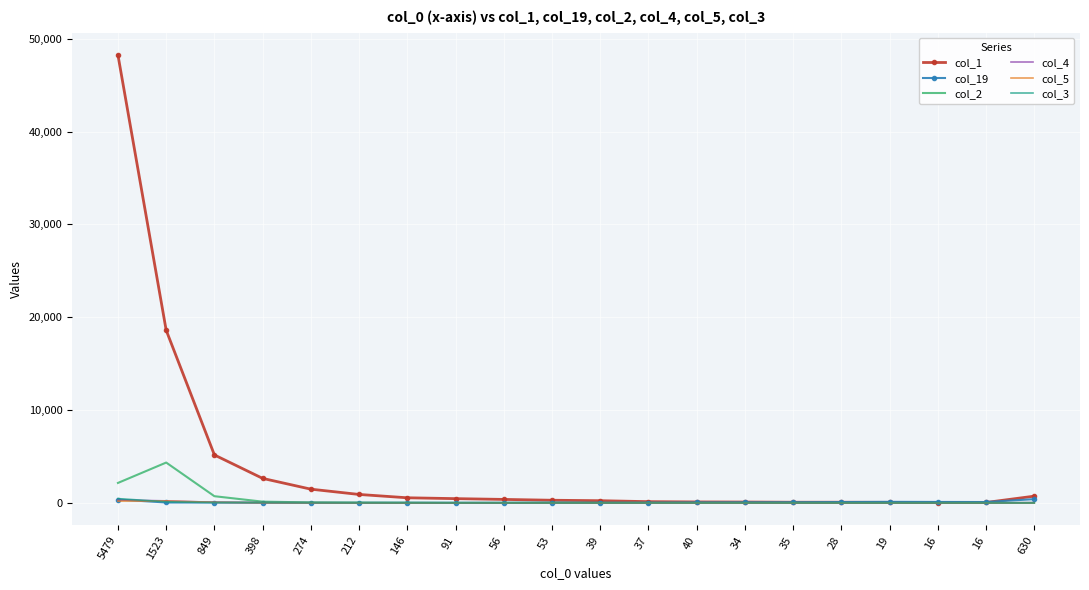

At which label does col_1 first exceed 375?

5479